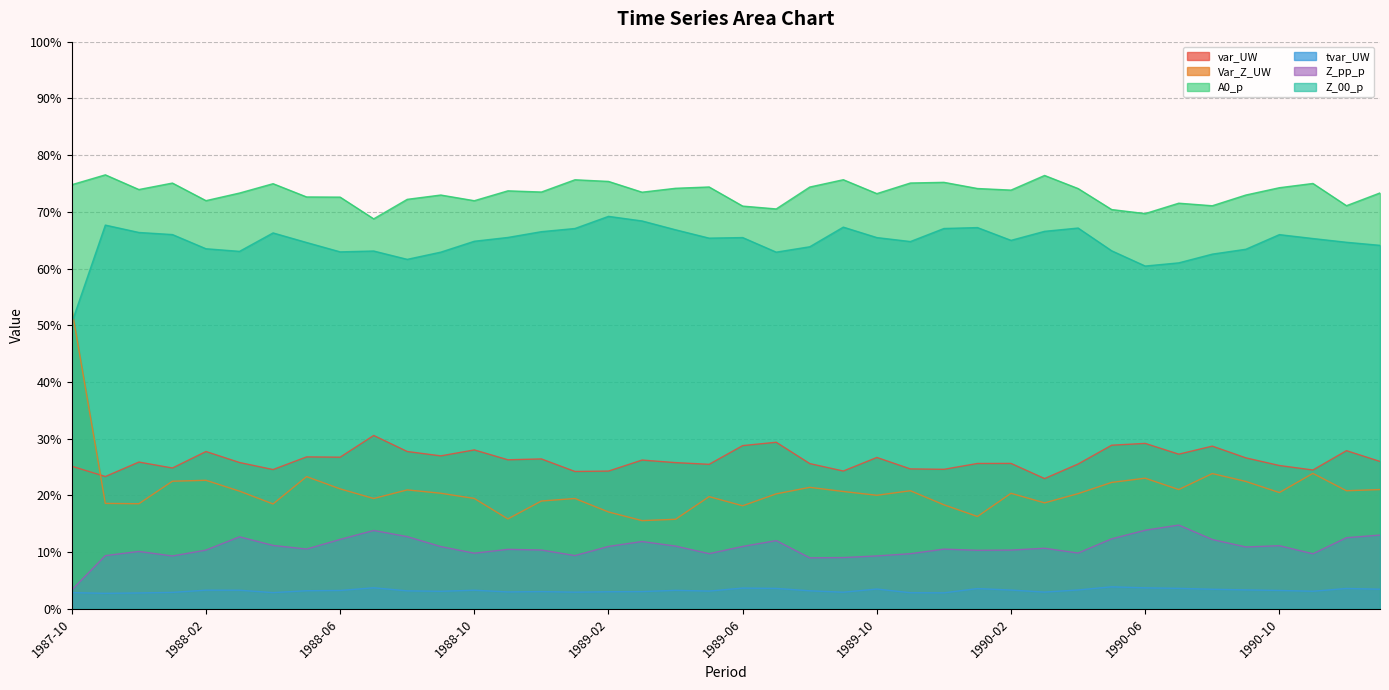

What is the maximum value shown in the chart?

0.8